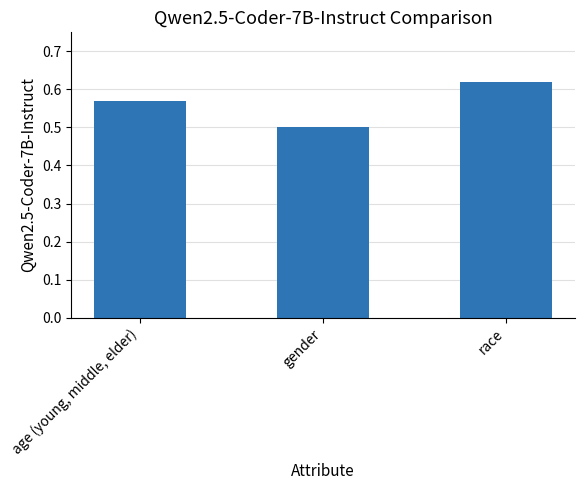

What is the sum of the values at age (young, middle, elder) and race?

1.2